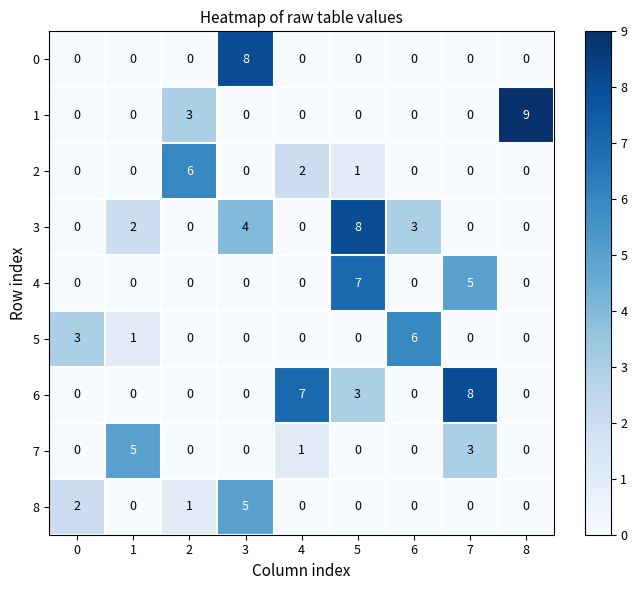

At which category is the sum across all series the highest?

5